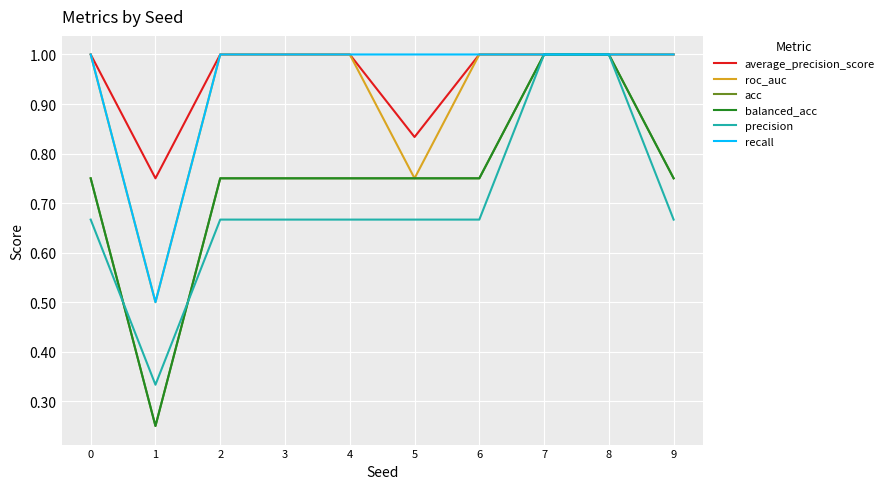

Is this an area chart (filled region under the line)?

No